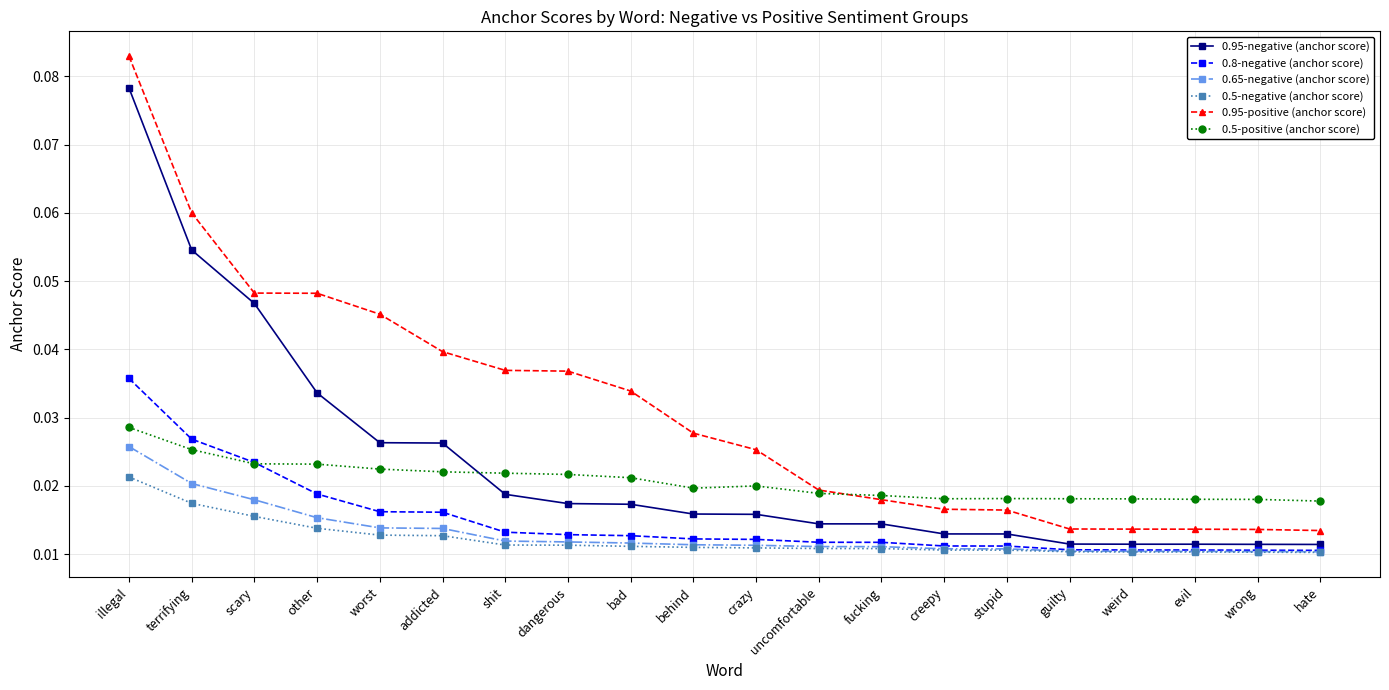

Which series has the largest range (max minus min)?

0.95-positive (anchor score)